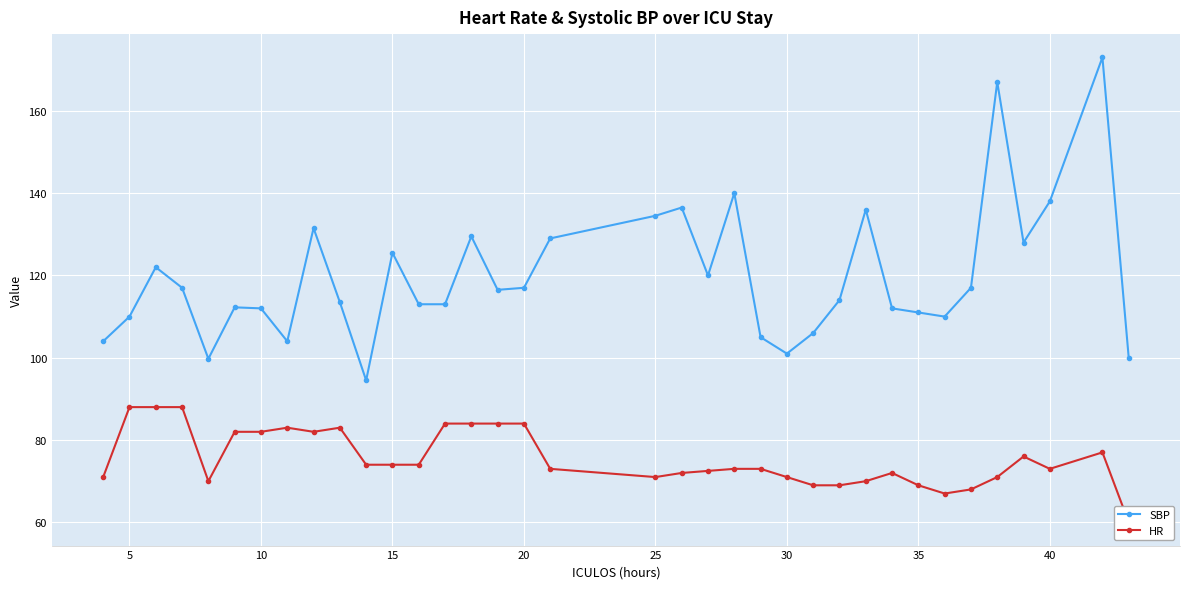

What is the minimum value for SBP?

94.5